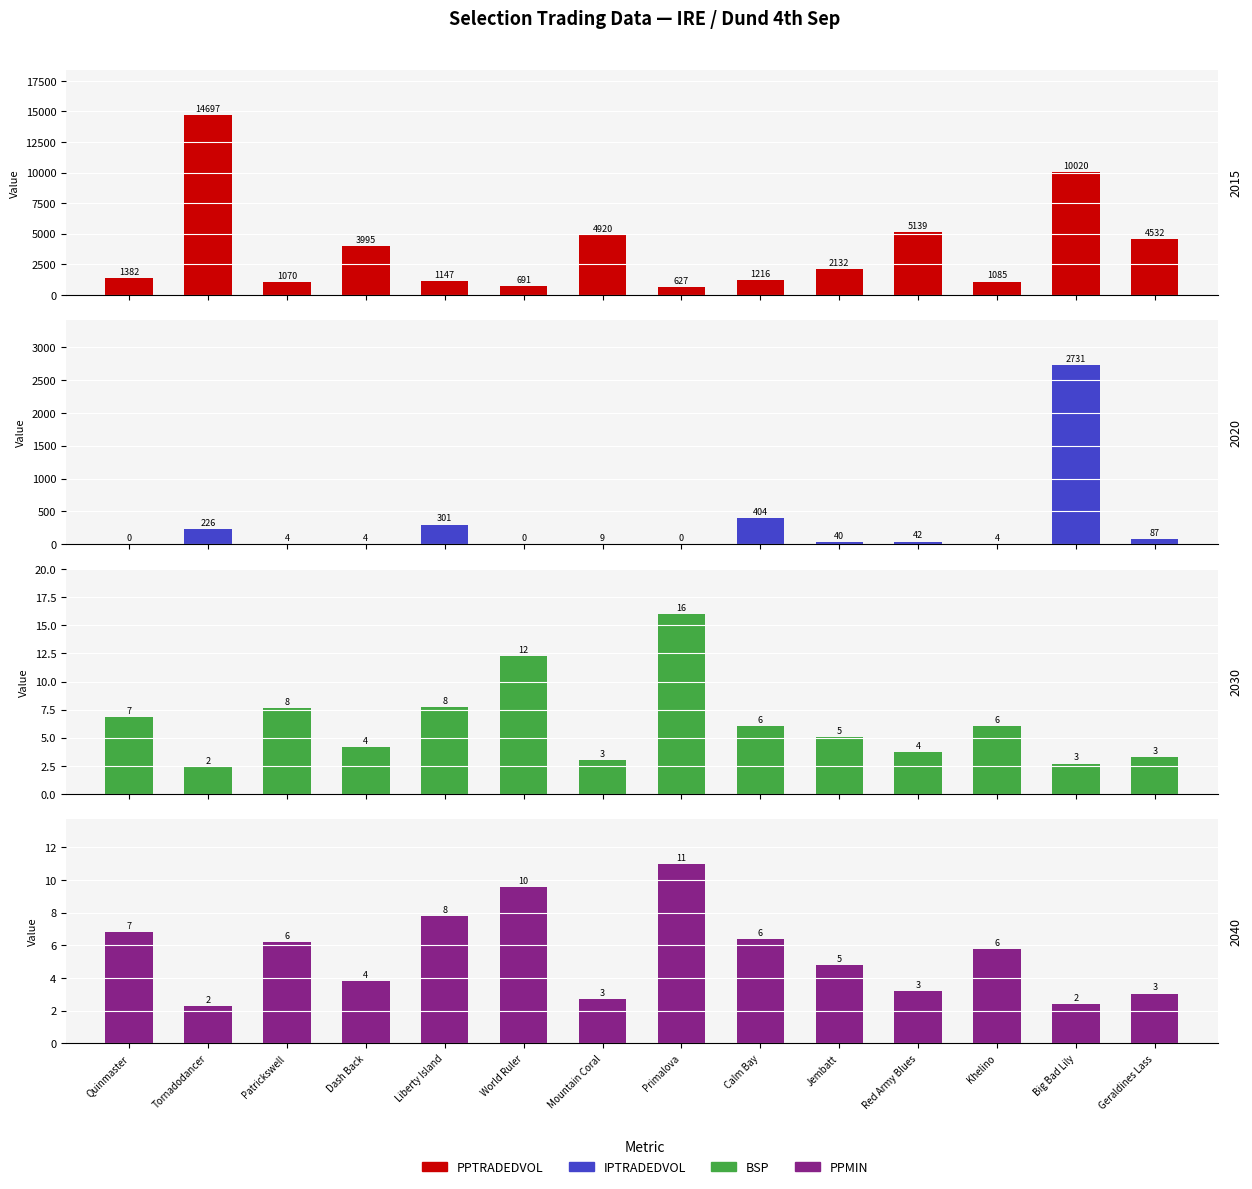

What is the total value across all series at Mountain Coral?

4934.8